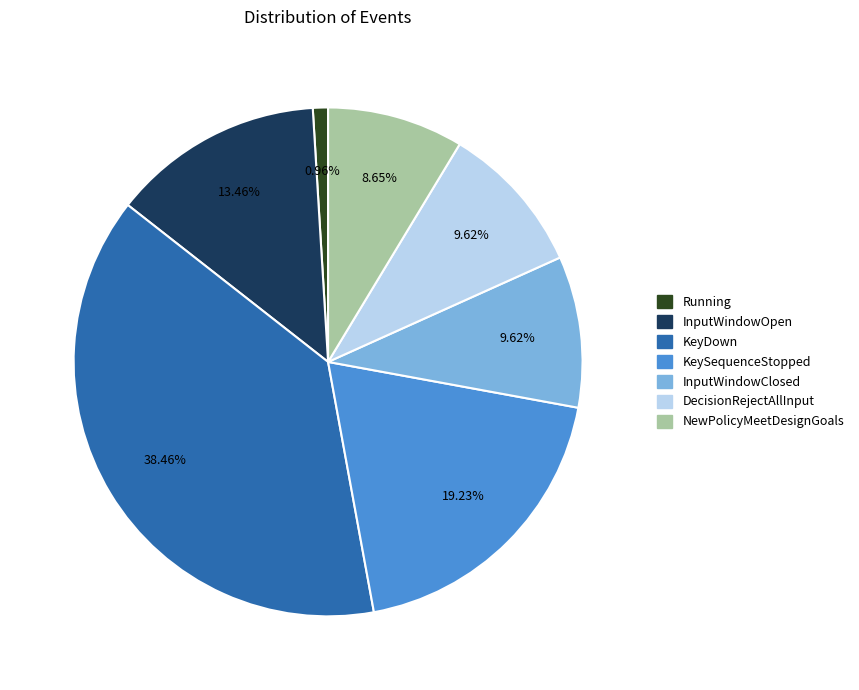

Count the number of slices in the pie.

7